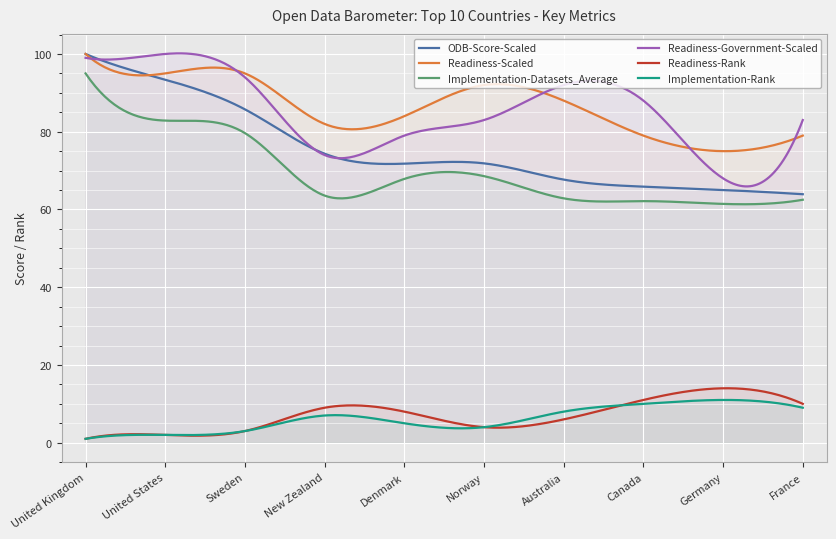

What position from the left is Germany?

9